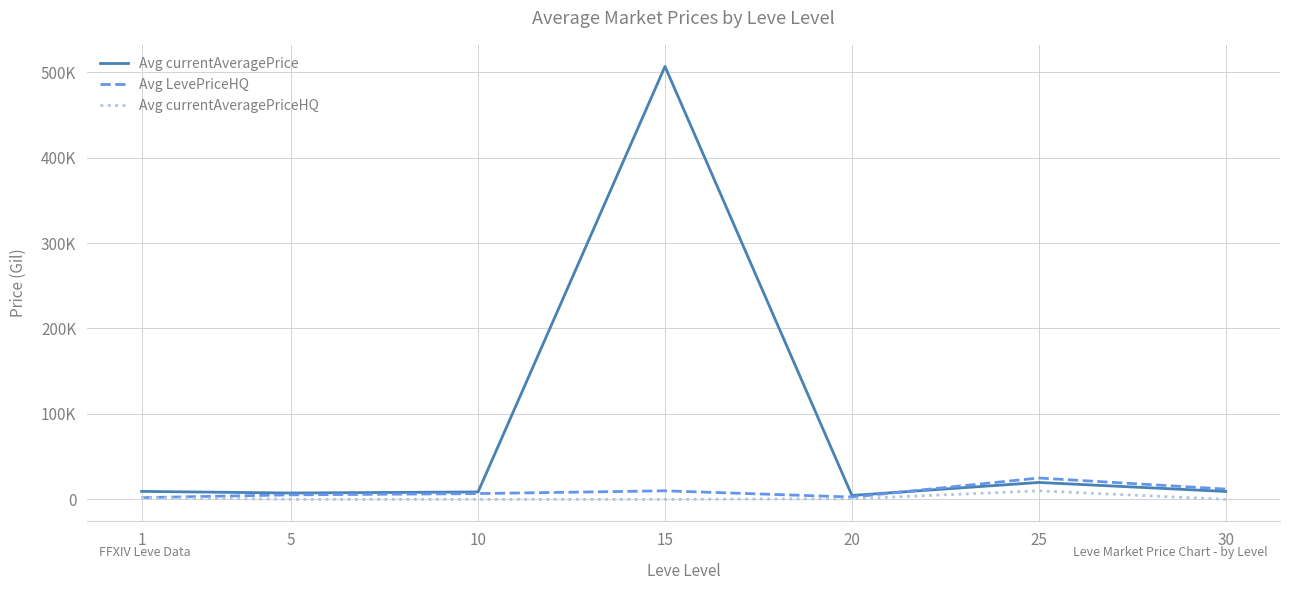

Which has a higher value, 10 or 5?

10